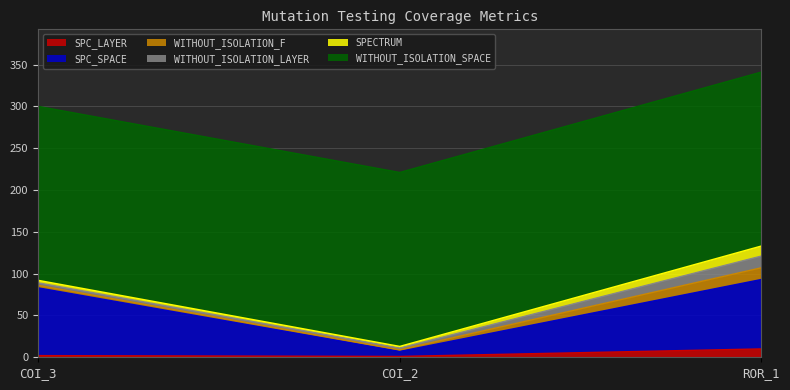

What is the difference between the maximum and minimum values in the SPC_LAYER series?

9